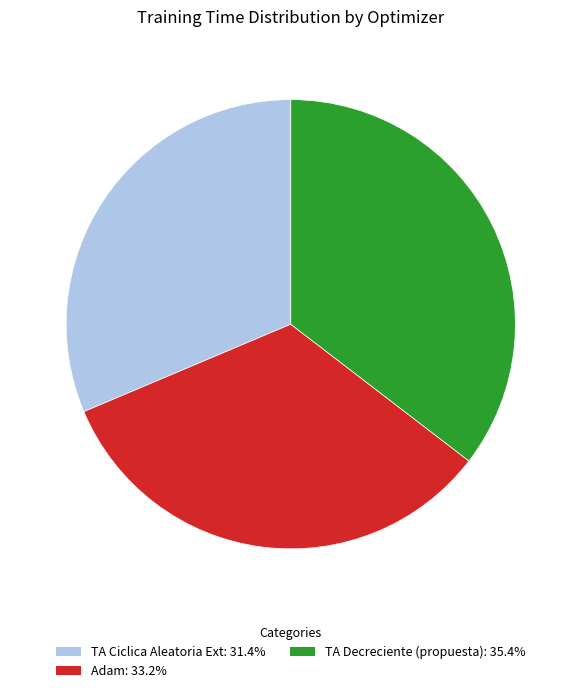

Does Adam account for over 50% of the chart?

No